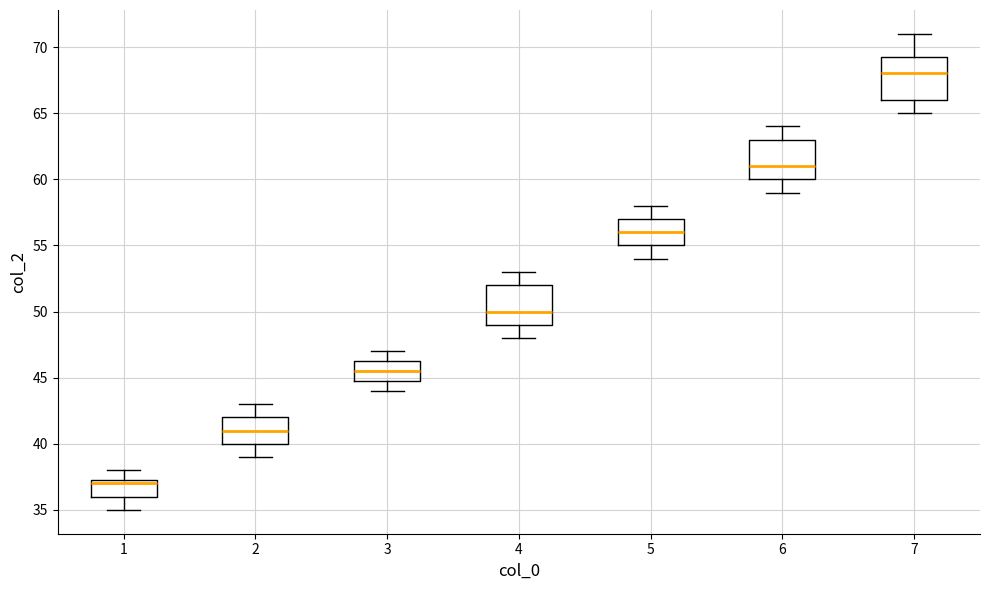

Where does the upper whisker of the box at x = 2 end on the y-axis? The values are not printed on the chart, so give them approximately, as read against the axis.

43.0